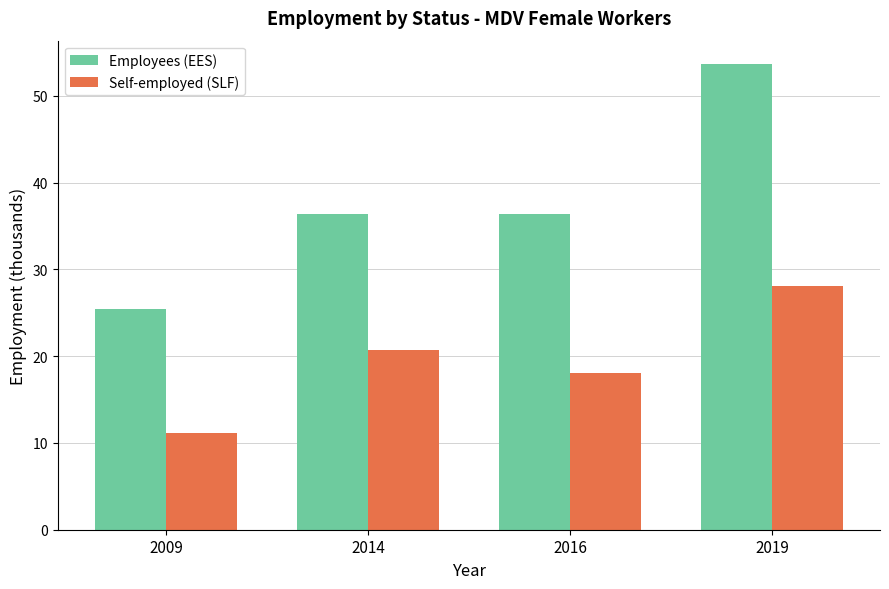

Rank the series by their average value, from lowest to highest.

Self-employed (SLF), Employees (EES)